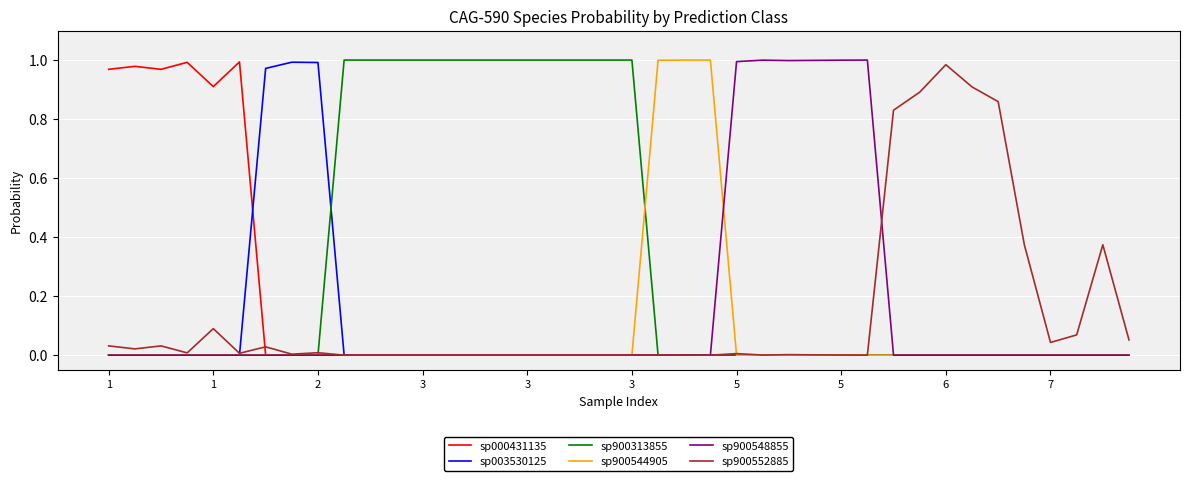

At how many categories does at least one series exceed 0?

40